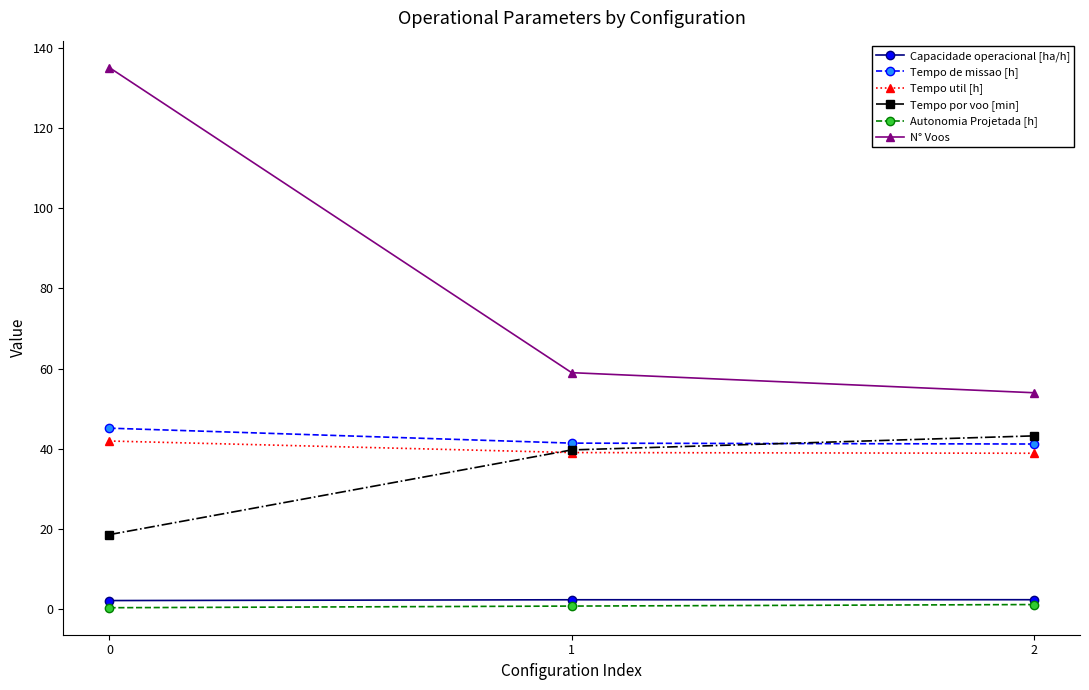

Which series changed the most between 0 and 1?

N° Voos